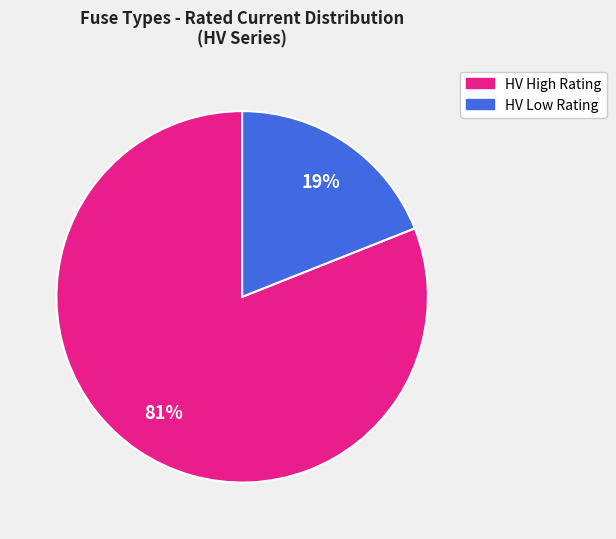

To the nearest percent, what is the average slice percentage?

50%